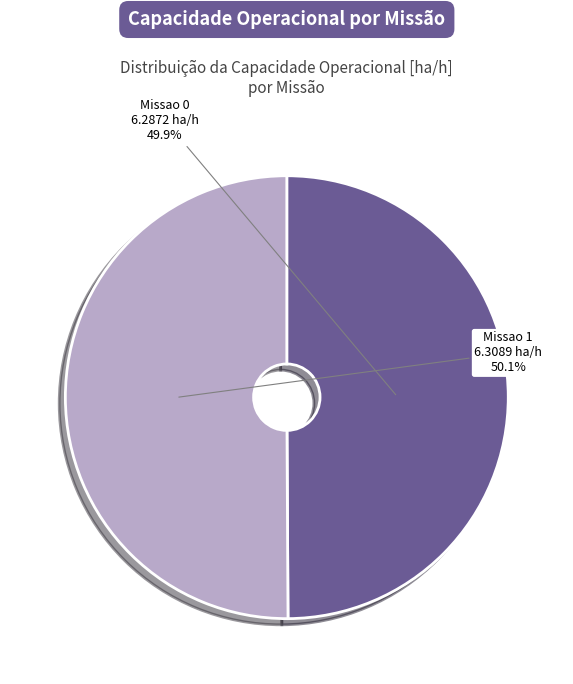

Combined, do Missao 1 and Missao 0 account for over 50%?

Yes